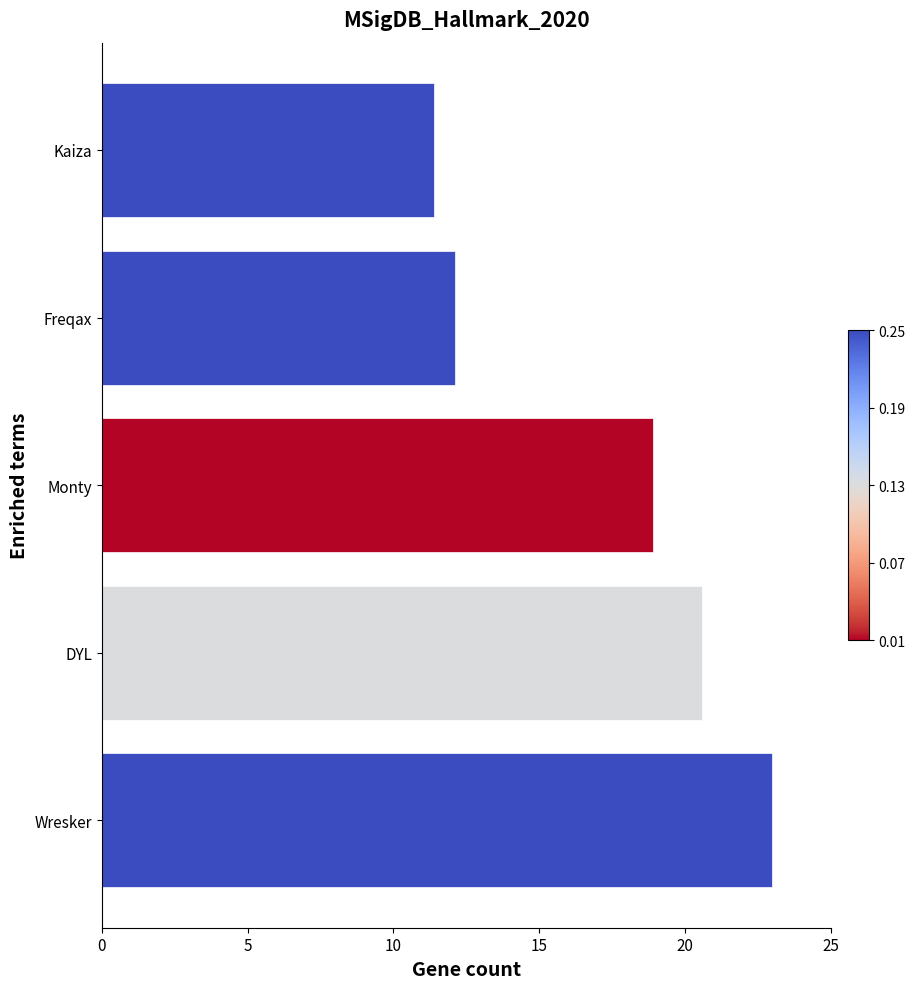

Are the bars grouped side by side (vs. stacked)?

No